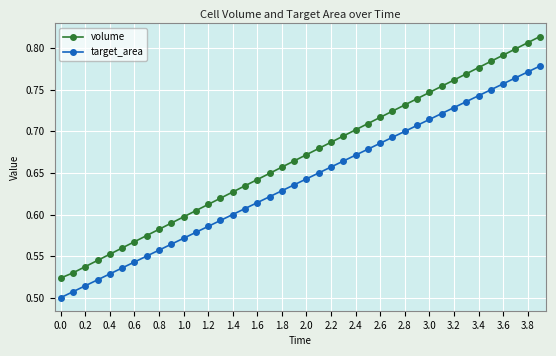

Which series has the widest spread of values?

volume